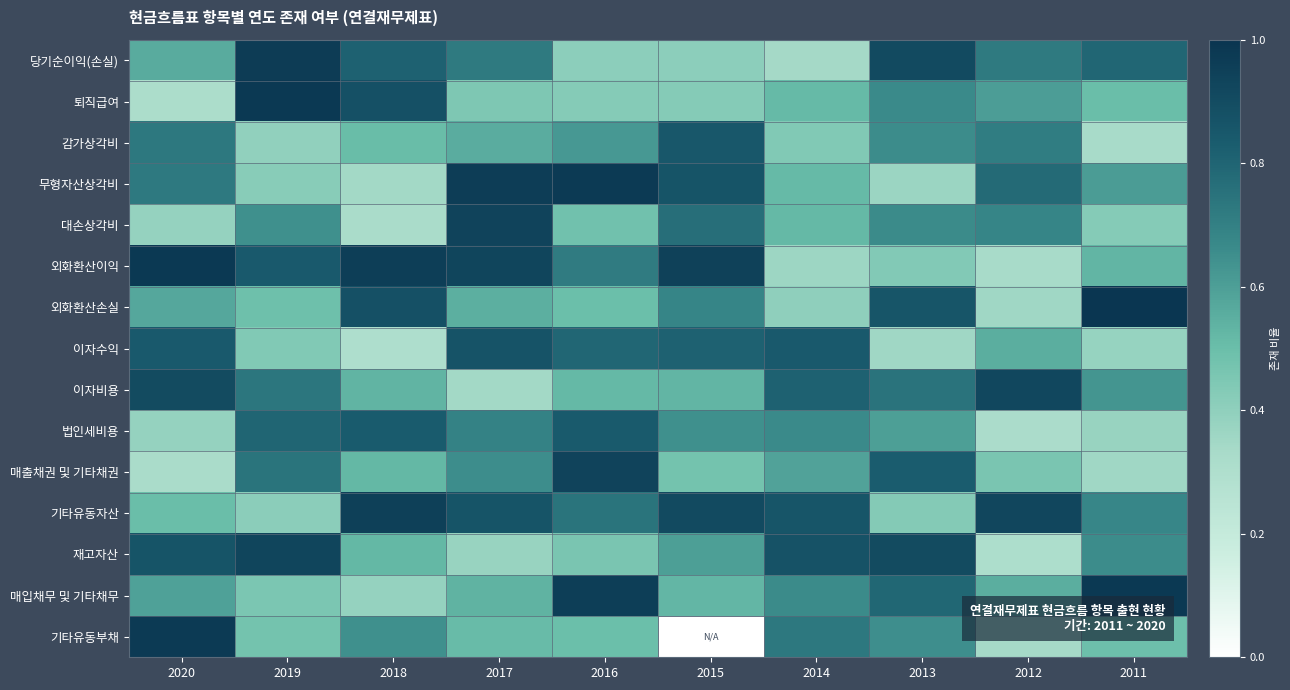

At which category does the chart reach its minimum across all series?

2015